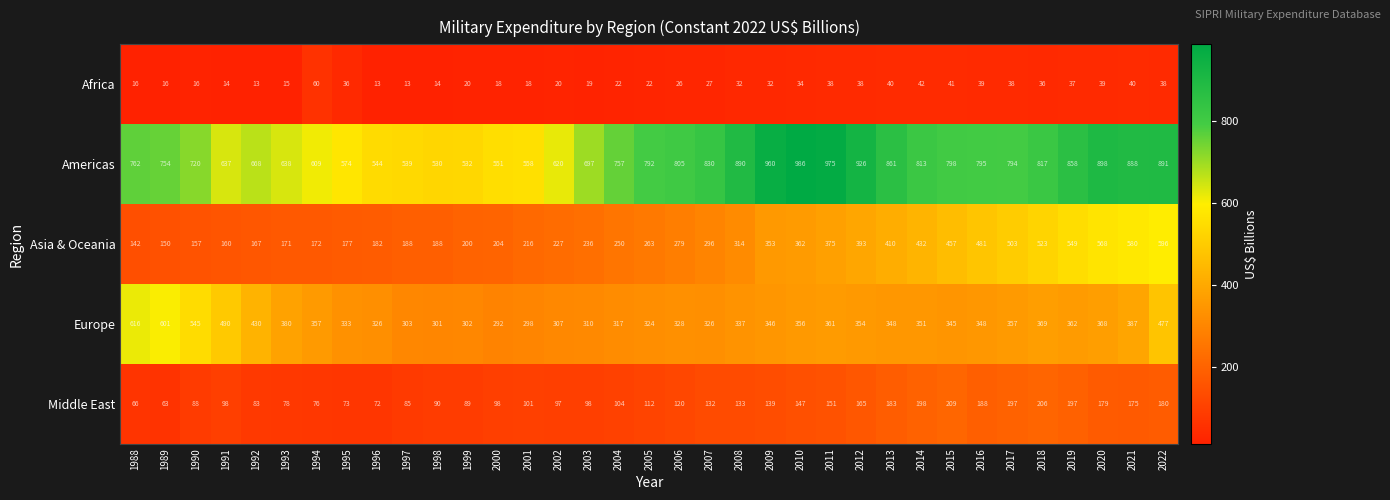

List the series in order of their peak value, highest first.

Americas, Europe, Asia & Oceania, Middle East, Africa